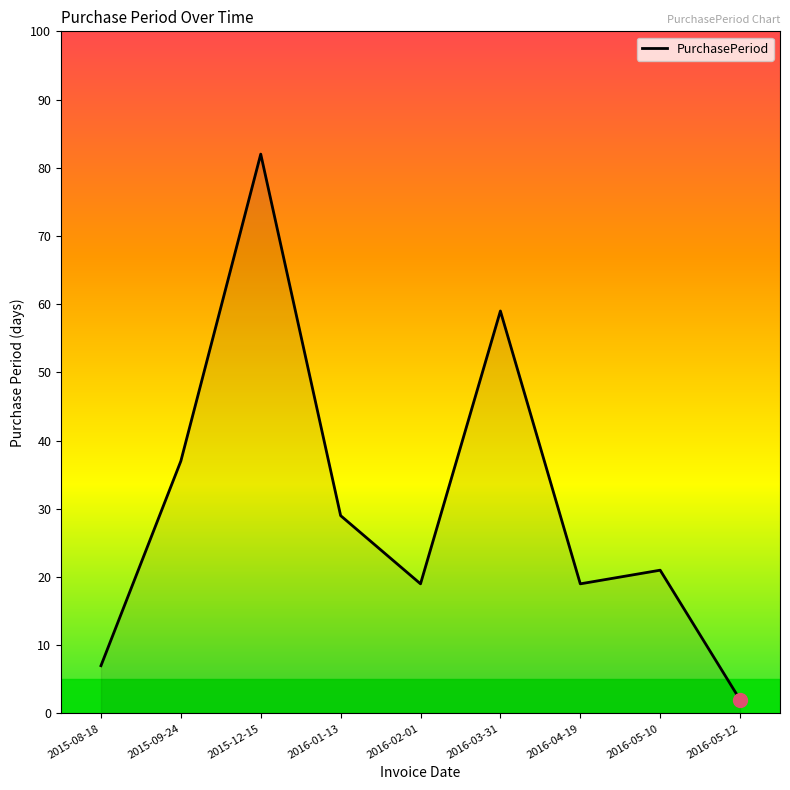

True or false: the data shows 59 at 2016-03-31.

True